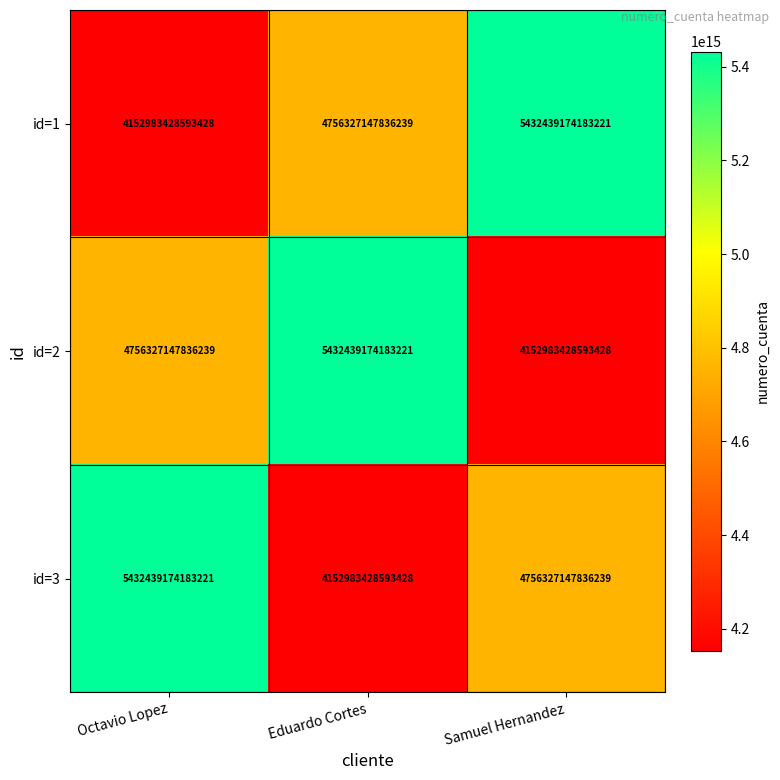

At which label is id=1 closest to 4792711301388324?

Eduardo Cortes